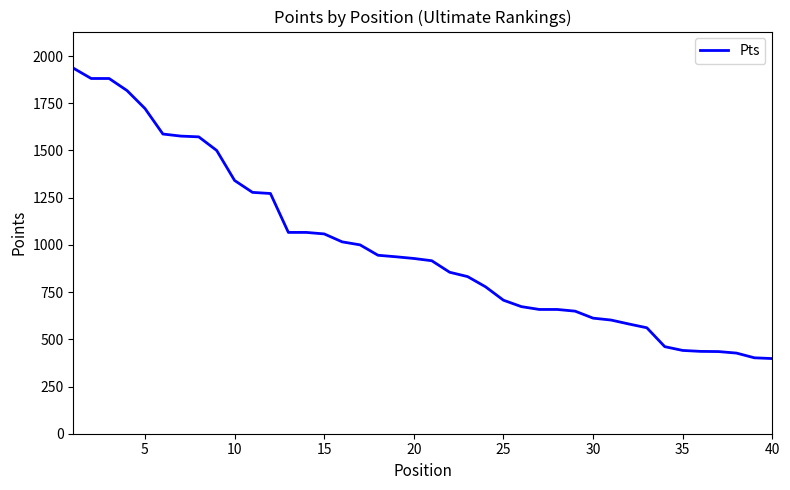

What is the minimum value shown in the chart?

398